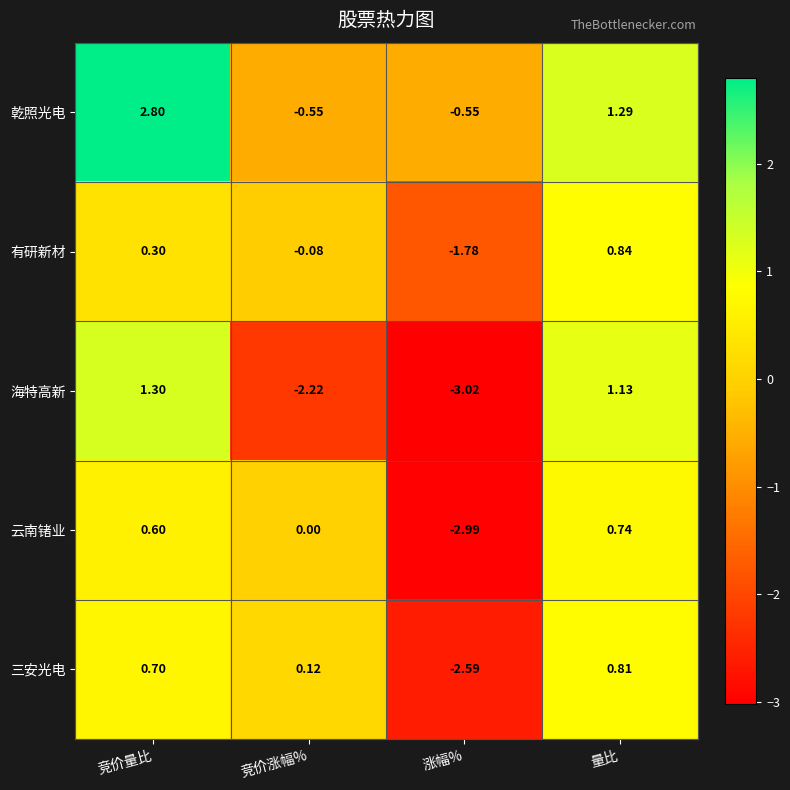

At which label is 乾照光电 closest to 1?

量比